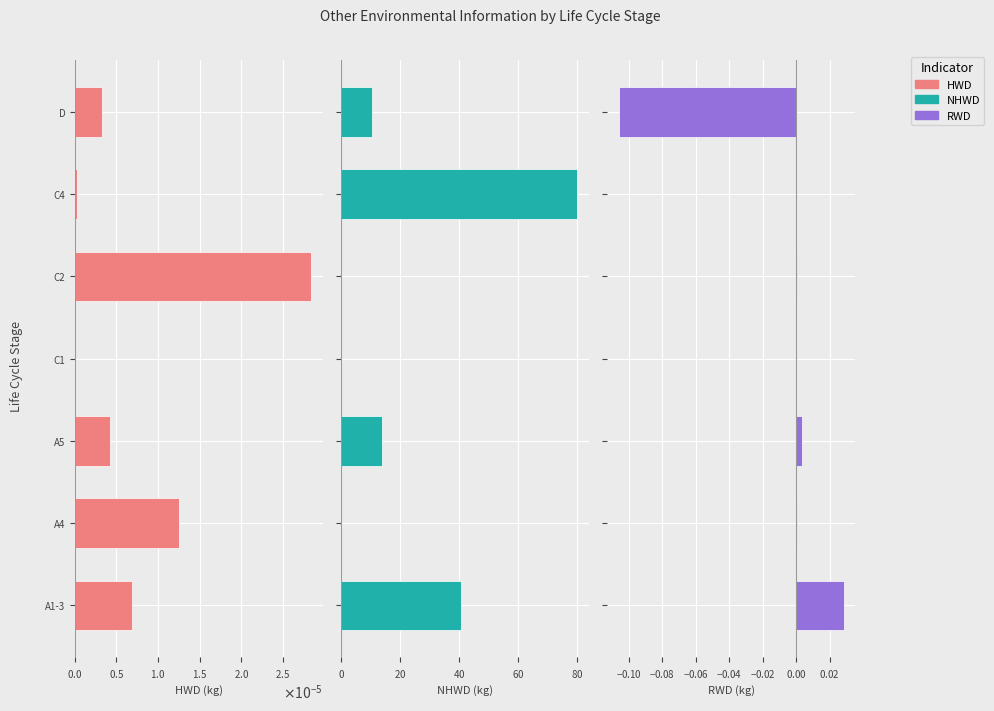

Between A1-3 and A4, which series saw the biggest shift?

NHWD